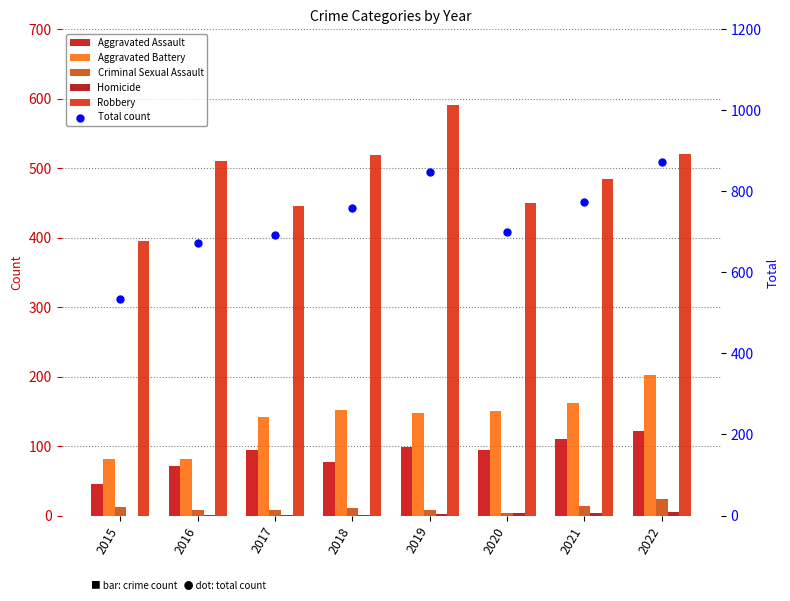

What is the total value across all series at 2018?

1520